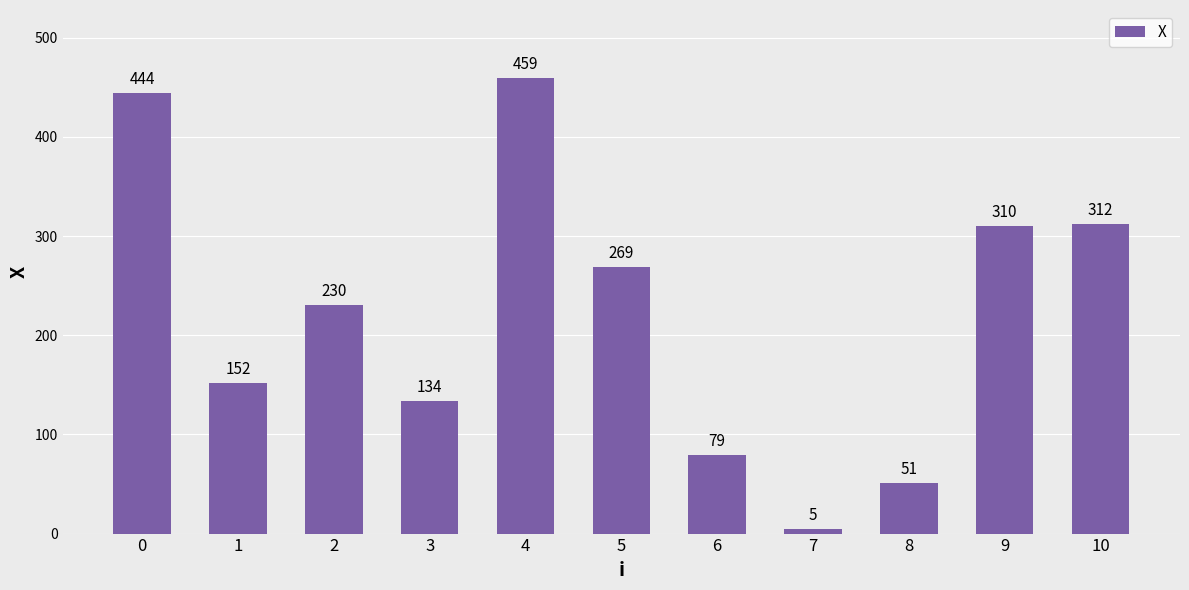

What is the average value?

222